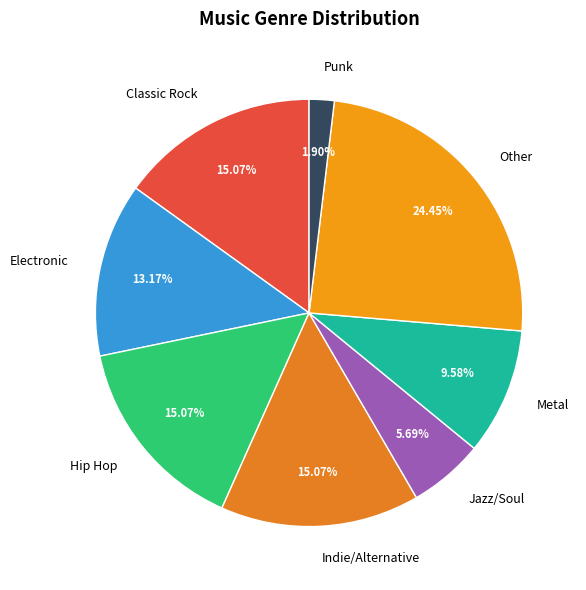

Count the number of slices in the pie.

8